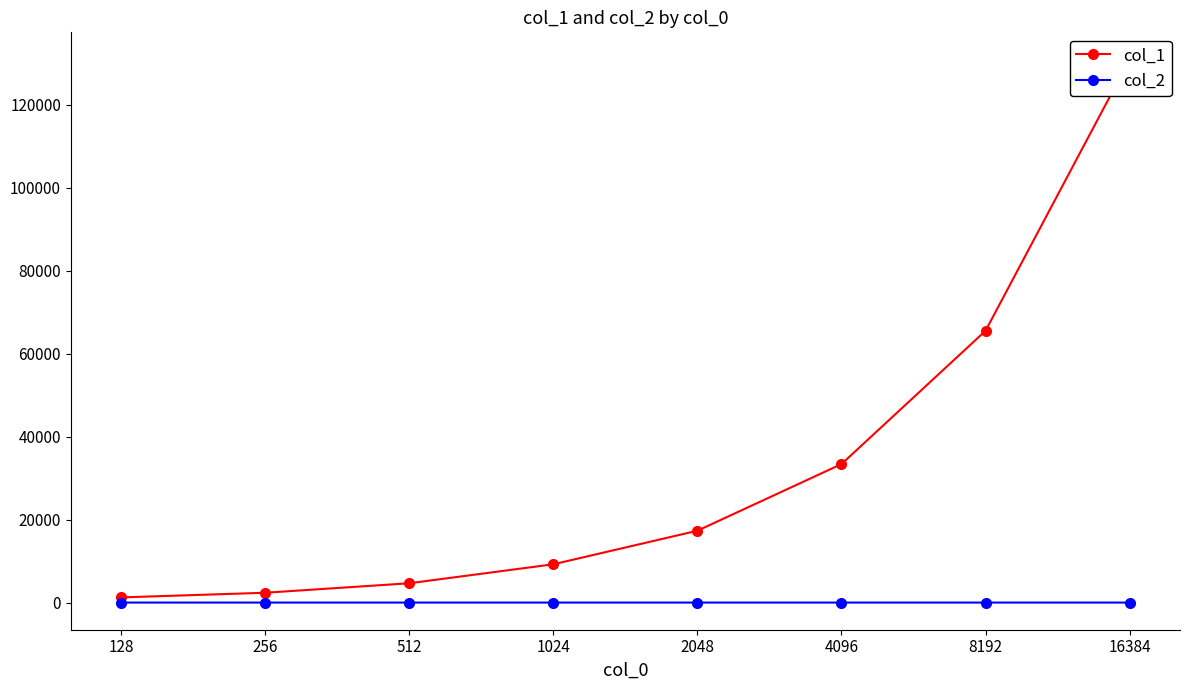

Is it true that col_1 equals 33392.0 at 4096?

True